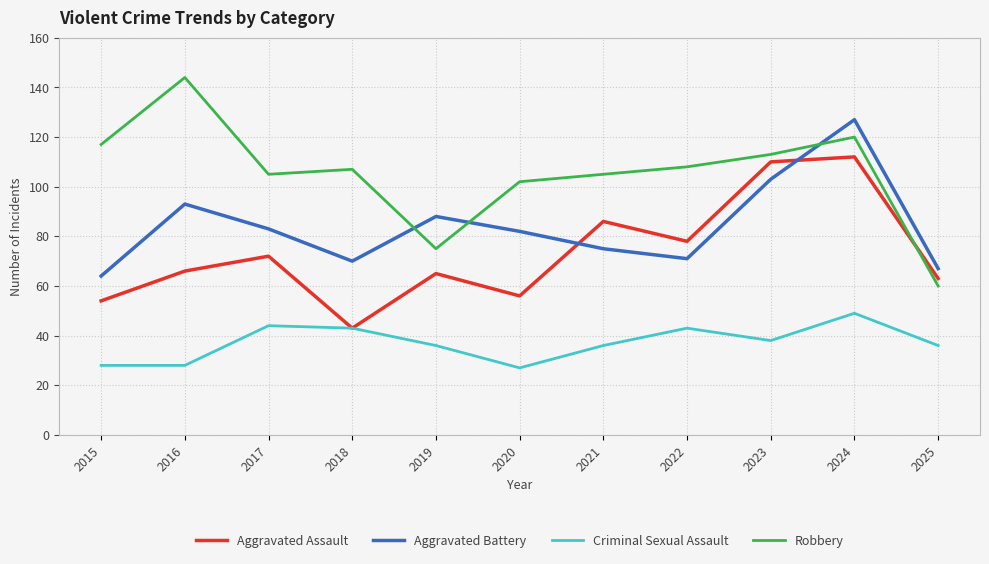

Rank the series by their average value, from highest to lowest.

Robbery, Aggravated Battery, Aggravated Assault, Criminal Sexual Assault